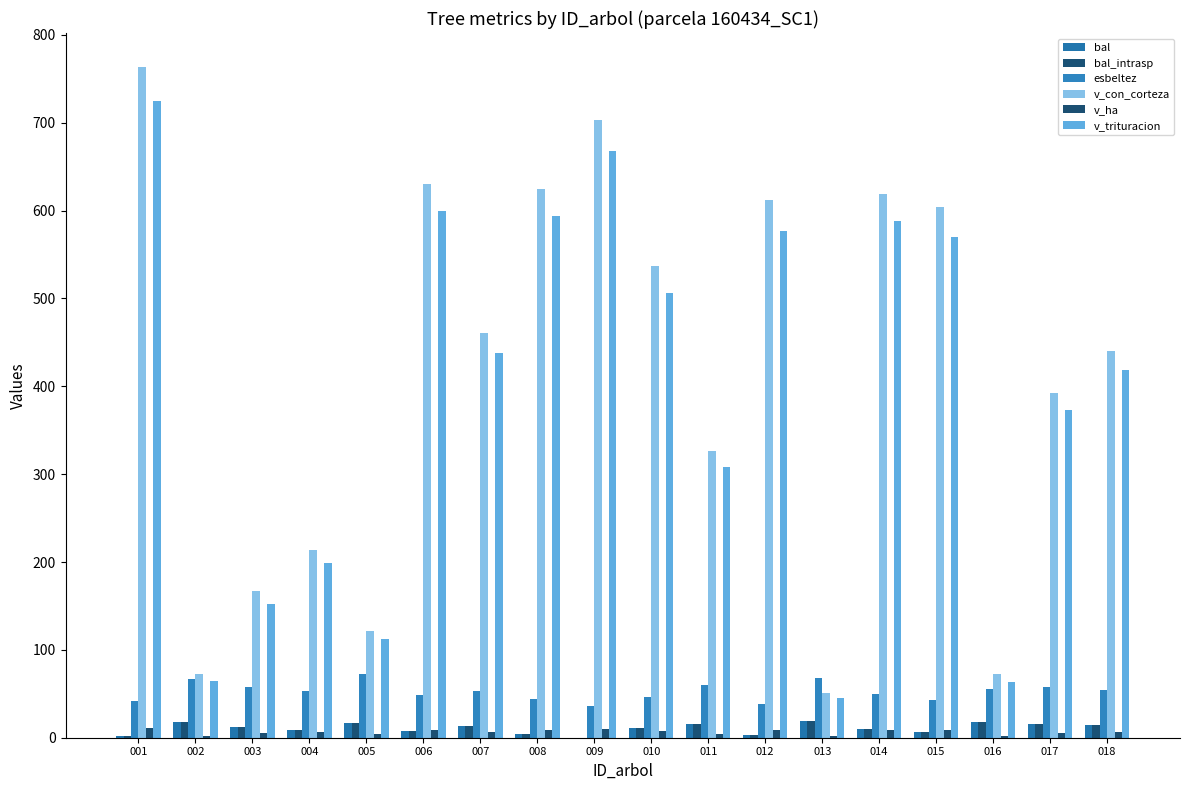

What is the sum of all esbeltez values?

945.8